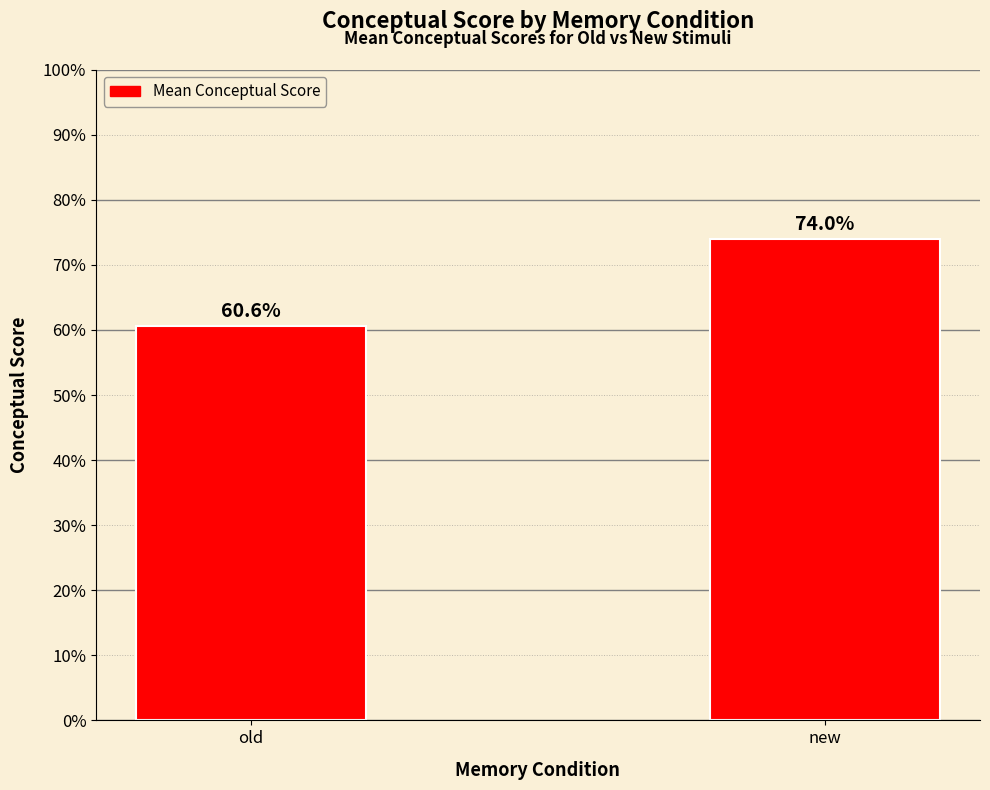

Reading left to right, transcribe all the data shown in this chart.

old=60.6	new=74.0